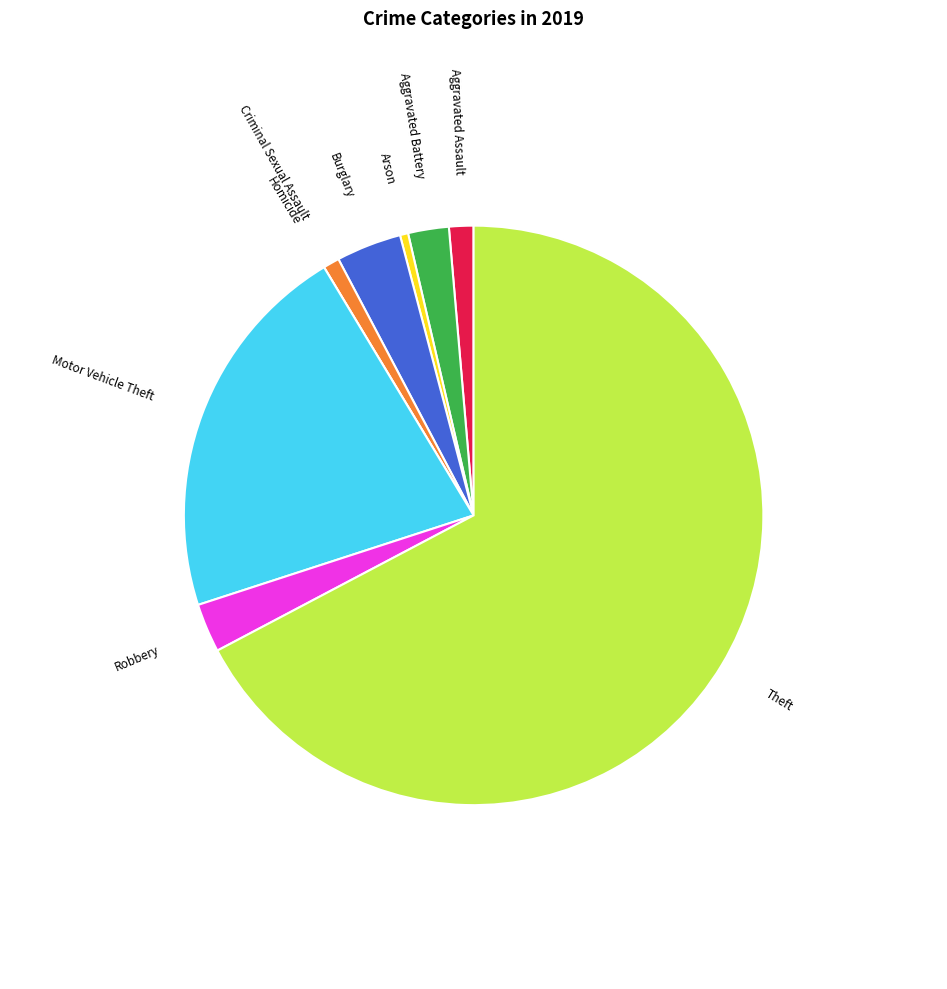

True or false: Aggravated Assault accounts for 14% of the total.

False